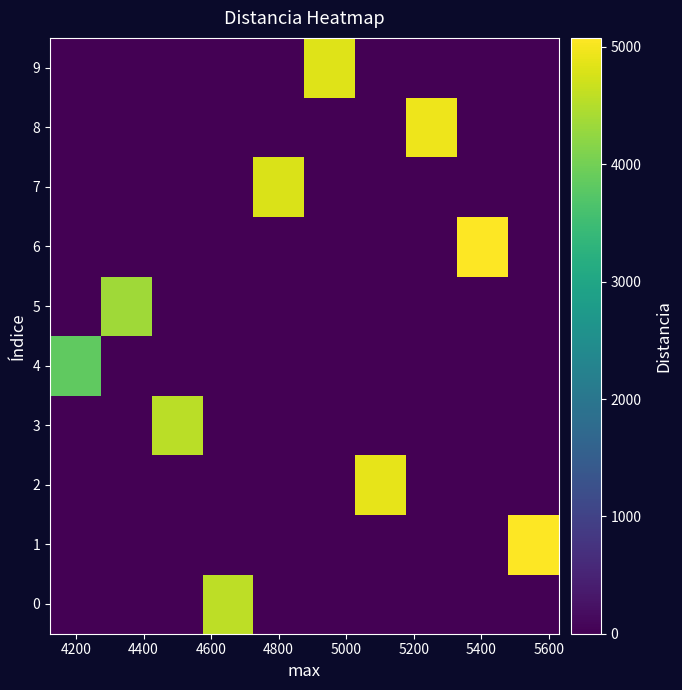

Reading left to right, list all the values displayed in this chart.

0: 0.0	0.0	0.0	4563.0	0.0	0.0	0.0	0.0	0.0	0.0
1: 0.0	0.0	0.0	0.0	0.0	0.0	0.0	0.0	0.0	5074.1
2: 0.0	0.0	0.0	0.0	0.0	0.0	4890.4	0.0	0.0	0.0
3: 0.0	0.0	4551.5	0.0	0.0	0.0	0.0	0.0	0.0	0.0
4: 3842.9	0.0	0.0	0.0	0.0	0.0	0.0	0.0	0.0	0.0
5: 0.0	4352.9	0.0	0.0	0.0	0.0	0.0	0.0	0.0	0.0
6: 0.0	0.0	0.0	0.0	0.0	0.0	0.0	0.0	5077.2	0.0
7: 0.0	0.0	0.0	0.0	4784.9	0.0	0.0	0.0	0.0	0.0
8: 0.0	0.0	0.0	0.0	0.0	0.0	0.0	4958.2	0.0	0.0
9: 0.0	0.0	0.0	0.0	0.0	4835.7	0.0	0.0	0.0	0.0